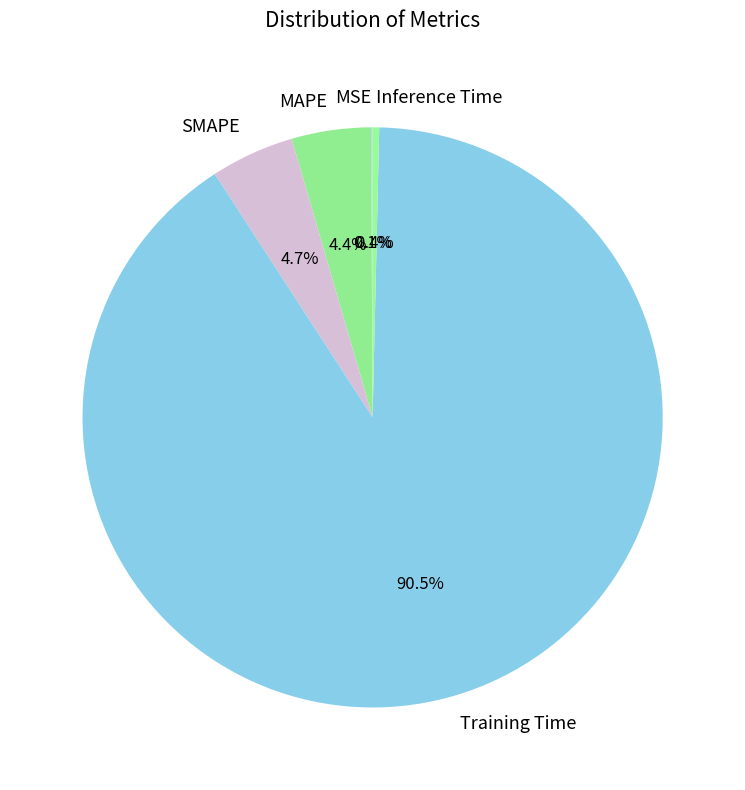

What is the largest slice in the pie chart?

Training Time